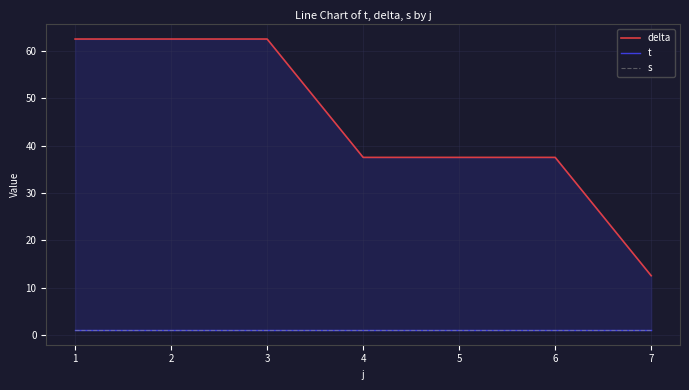

True or false: s has more than 1 interior local peaks.

False